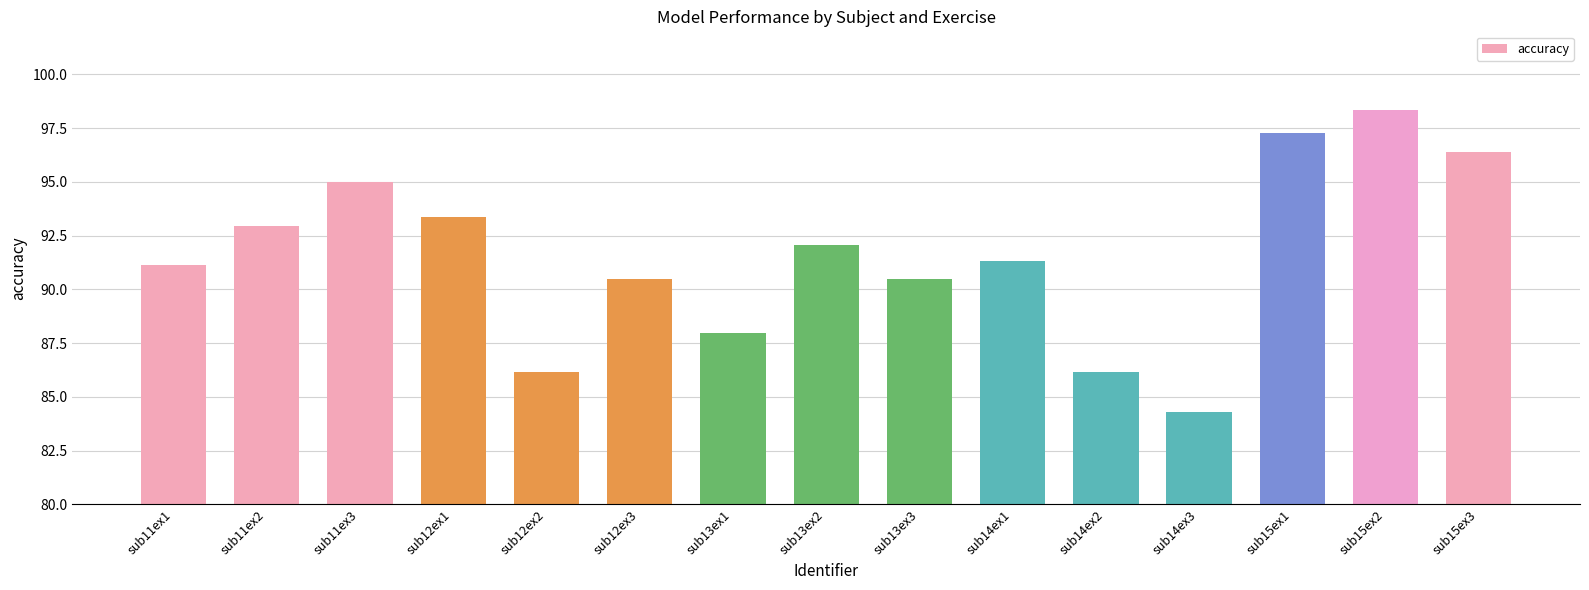

What is the smallest value displayed?

84.3